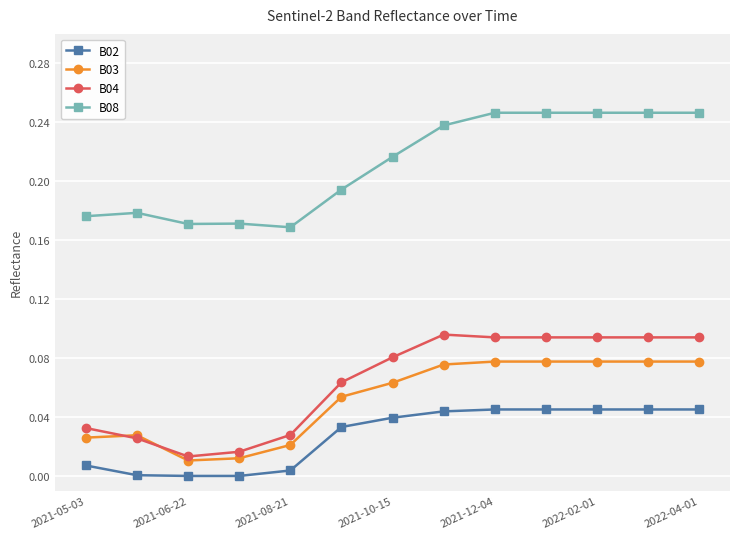

Which series has the largest total across all categories?

B08